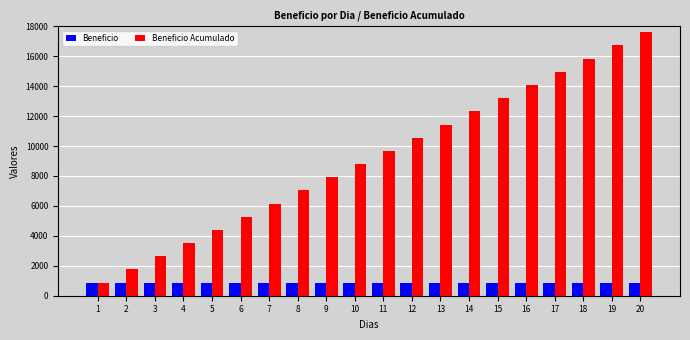

Which series has the widest spread of values?

Beneficio Acumulado